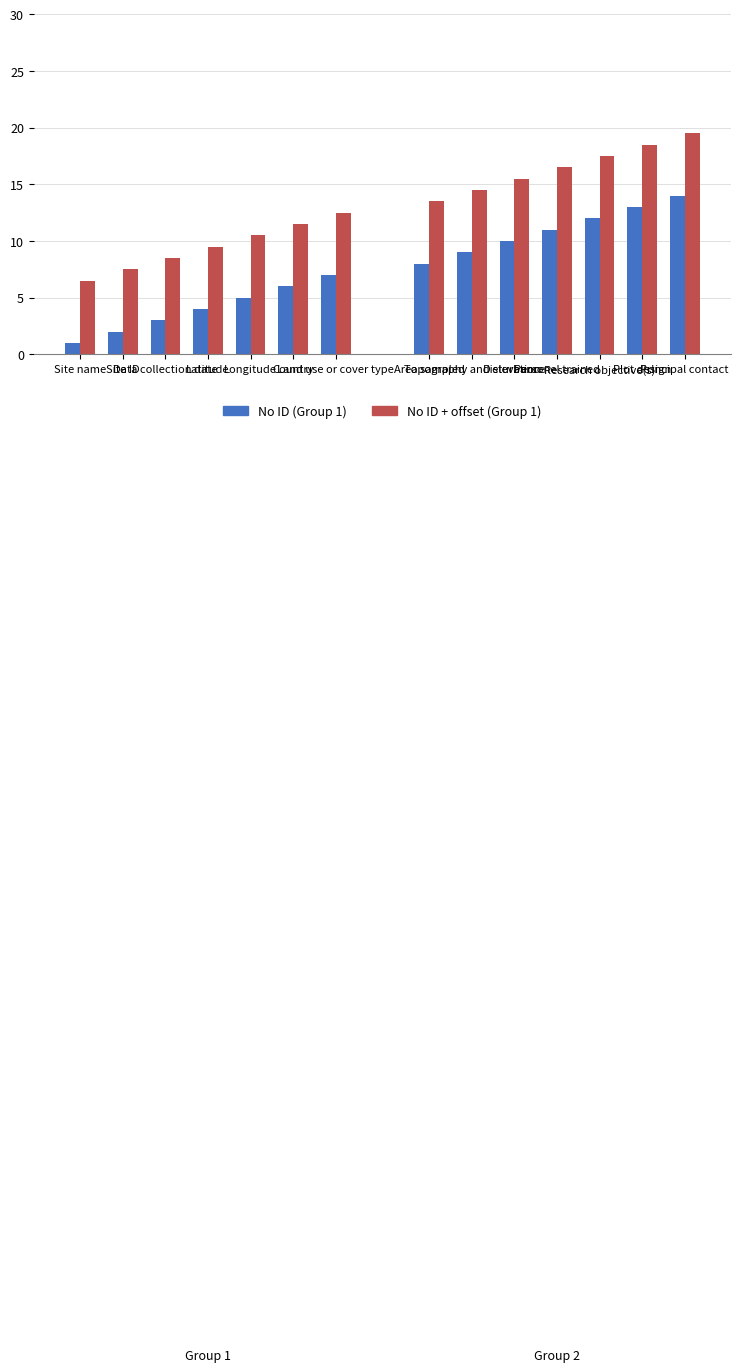

How many distinct data groups are displayed?

2